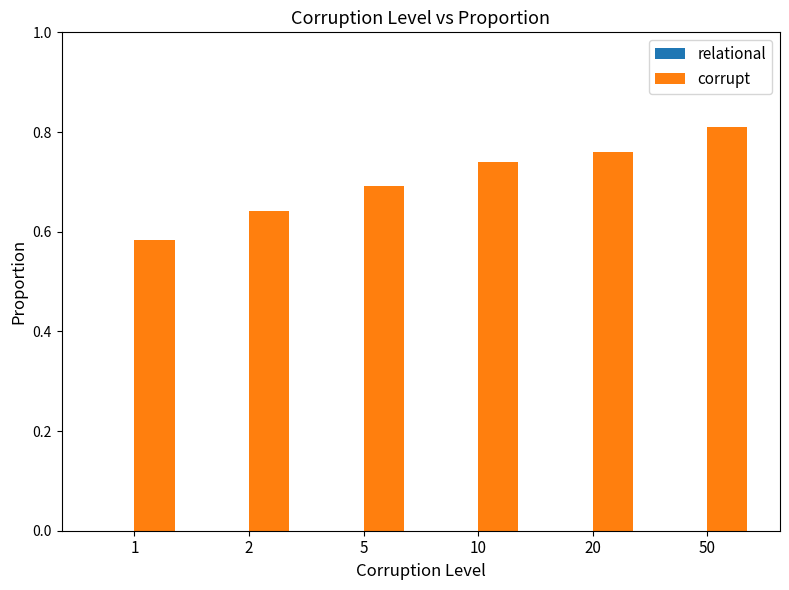

The value of corrupt at 10 is 0.2. True or false?

False